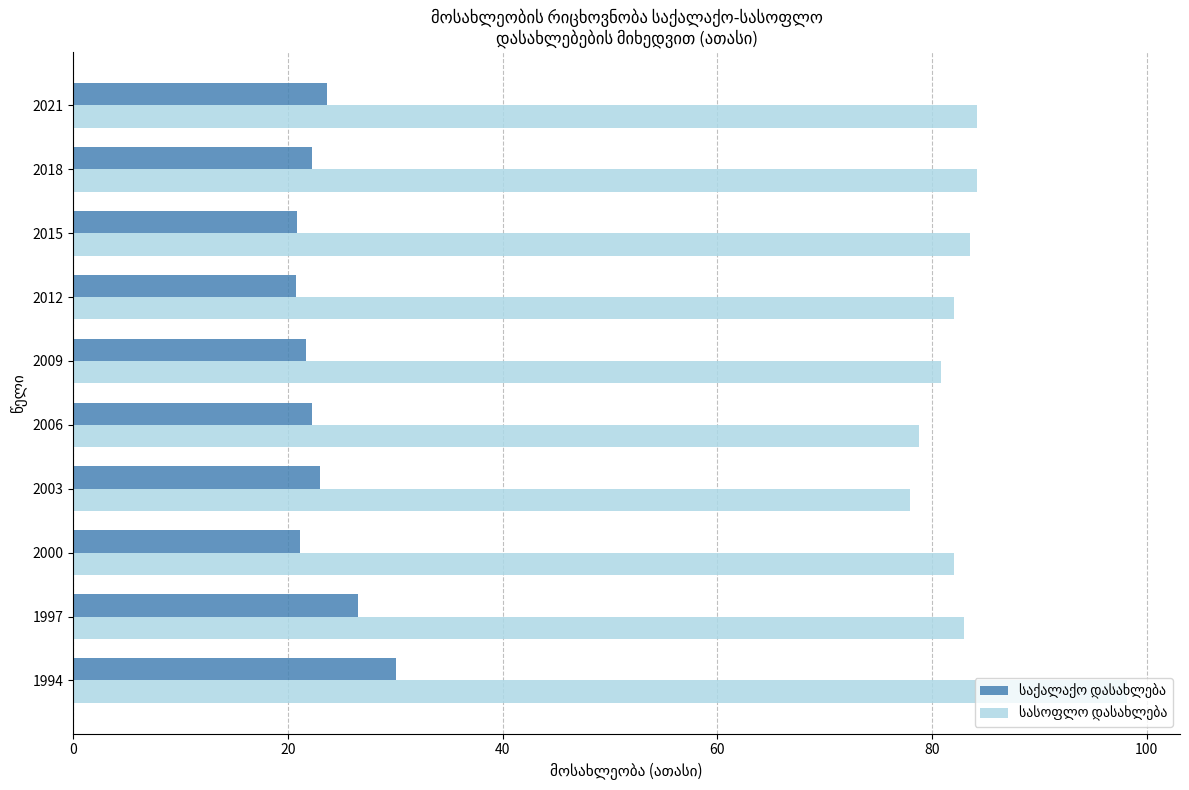

At which category is the sum across all series the highest?

1994